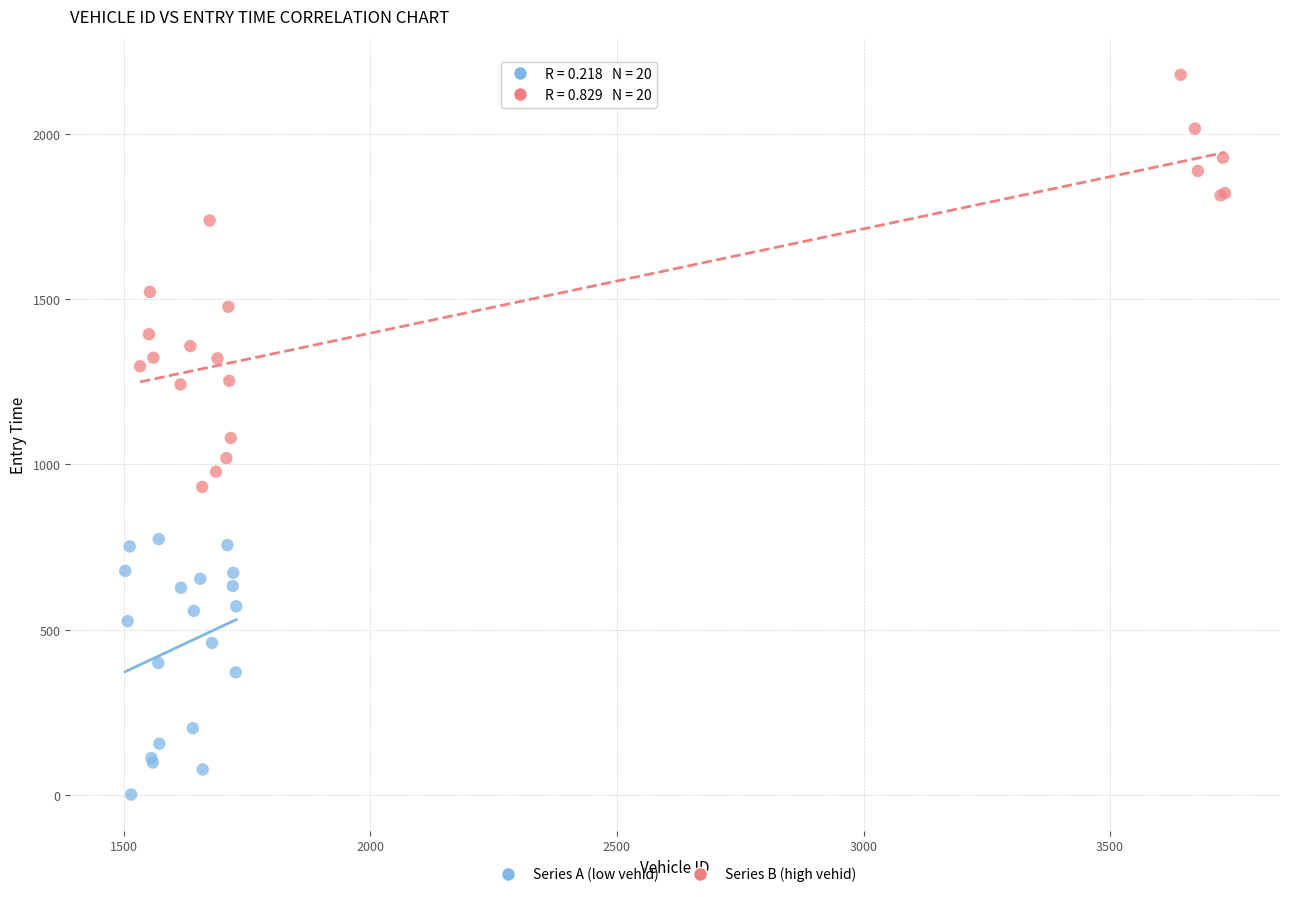

Which series reaches the maximum Y coordinate?

Series B (high vehid)